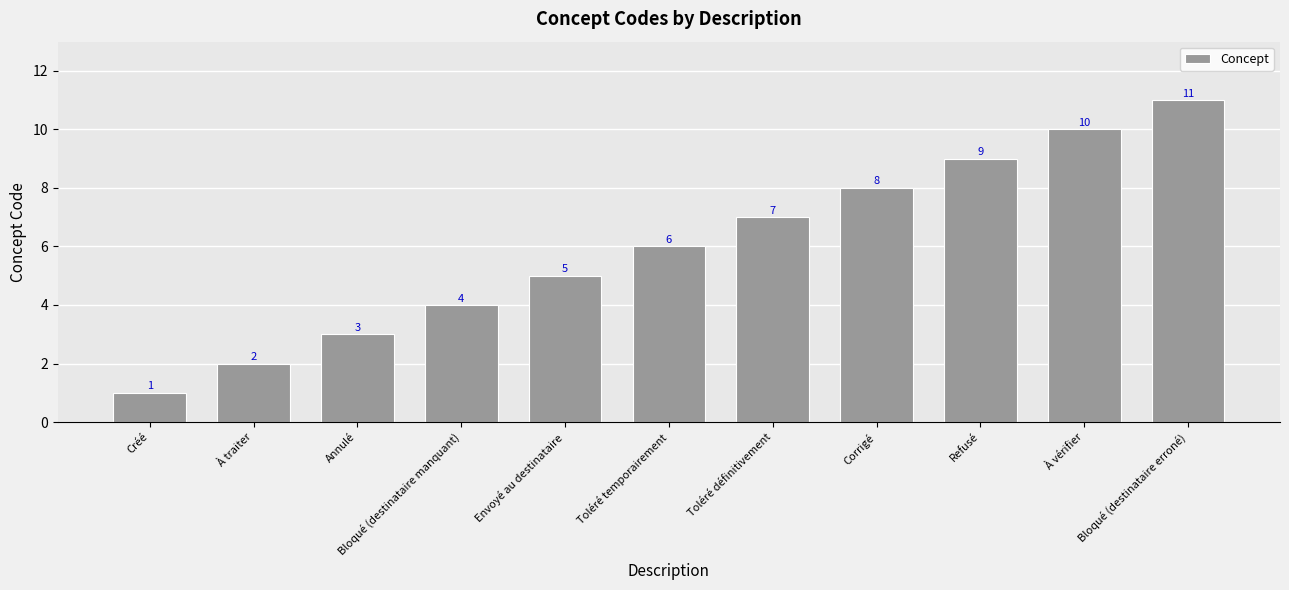

What is the difference between the maximum and minimum values?

10